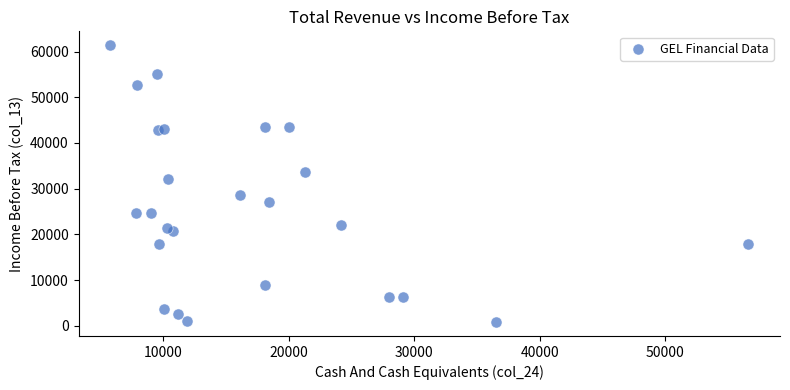

What Y value in the scatter plot is closest to 31100?

32100